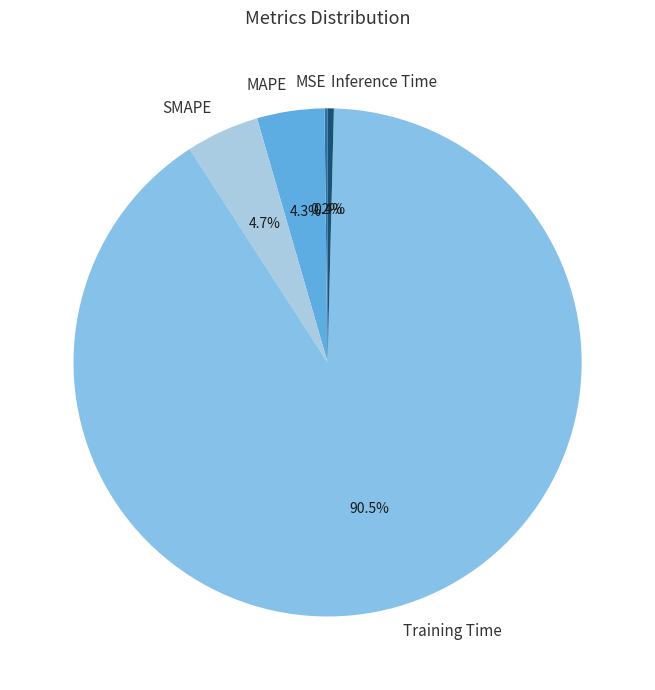

Is the sum of MAPE and SMAPE greater than half?

No